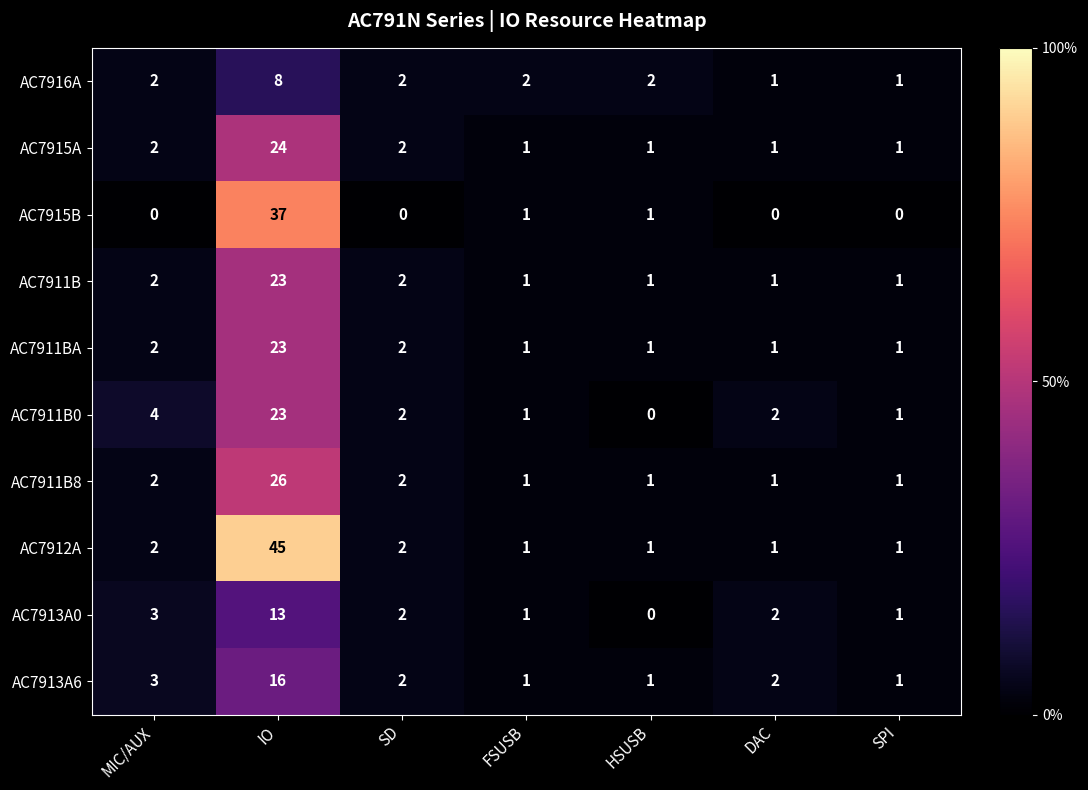

Which series has the largest total across all categories?

AC7912A